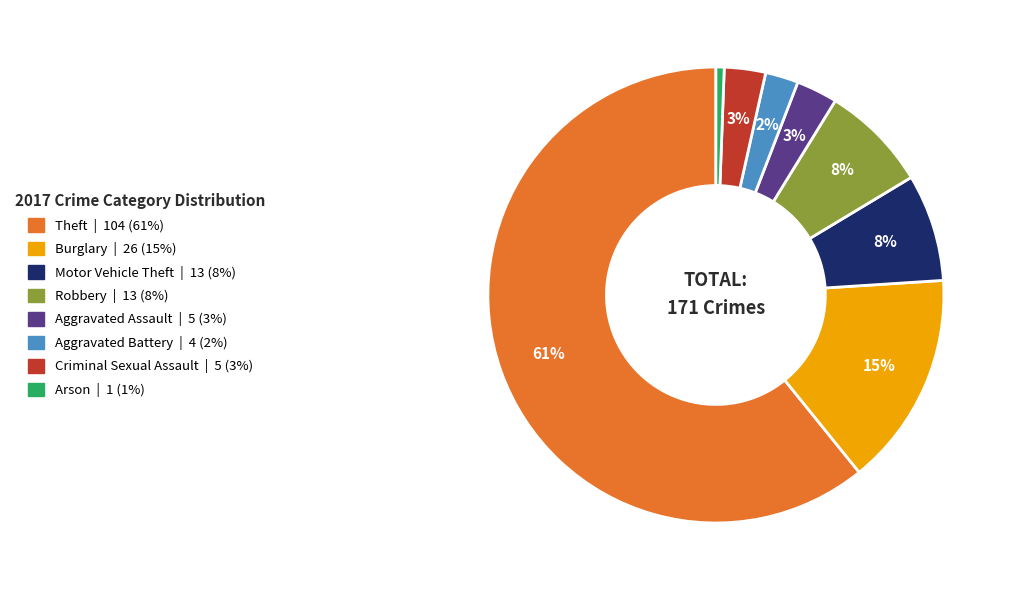

To the nearest percent, what portion does Aggravated Assault represent?

3%